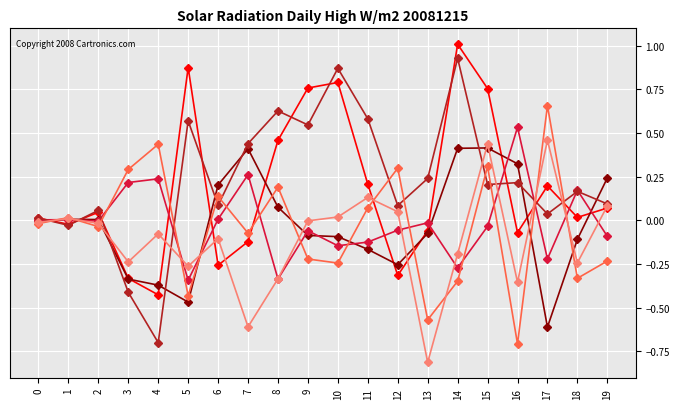

At which category is the sum across all series the highest?

15